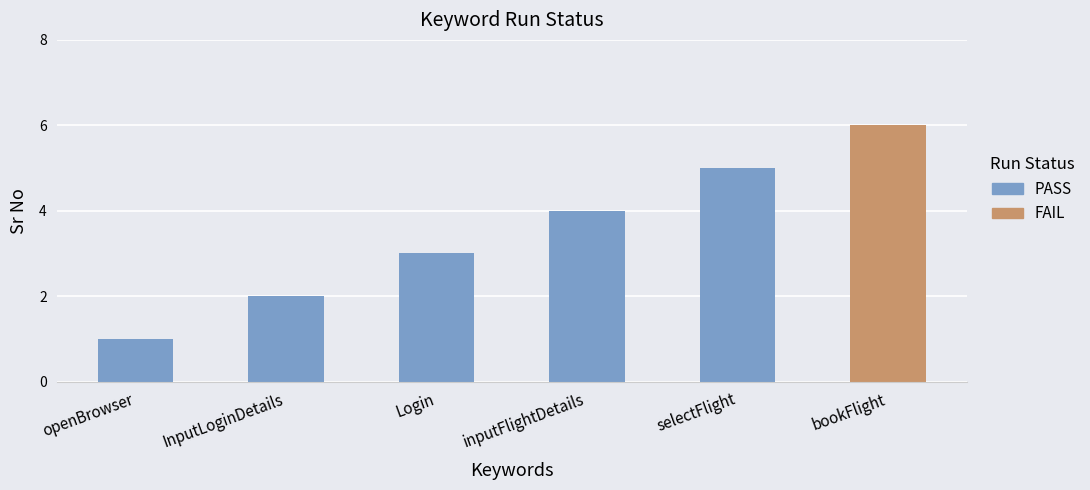

At which category does the chart reach its peak across all series?

bookFlight